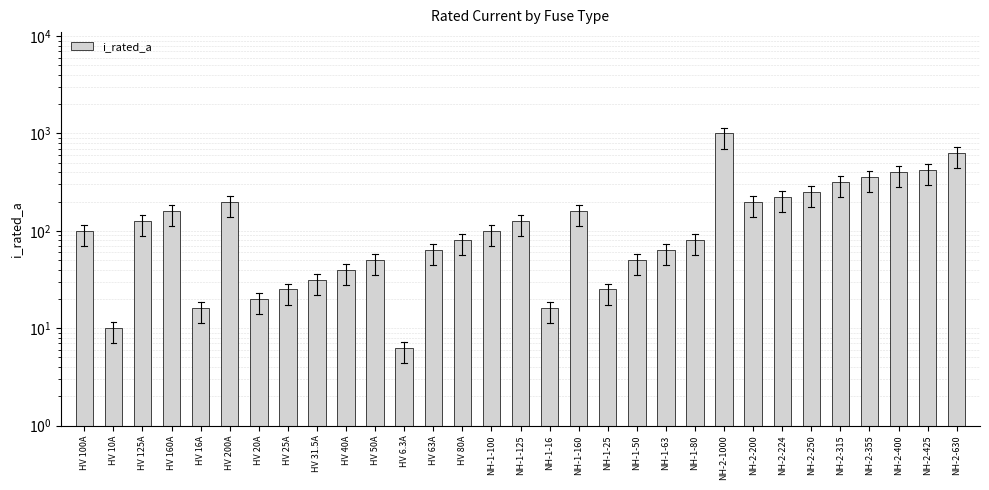

Which label corresponds to the largest value in the chart?

NH-2-1000